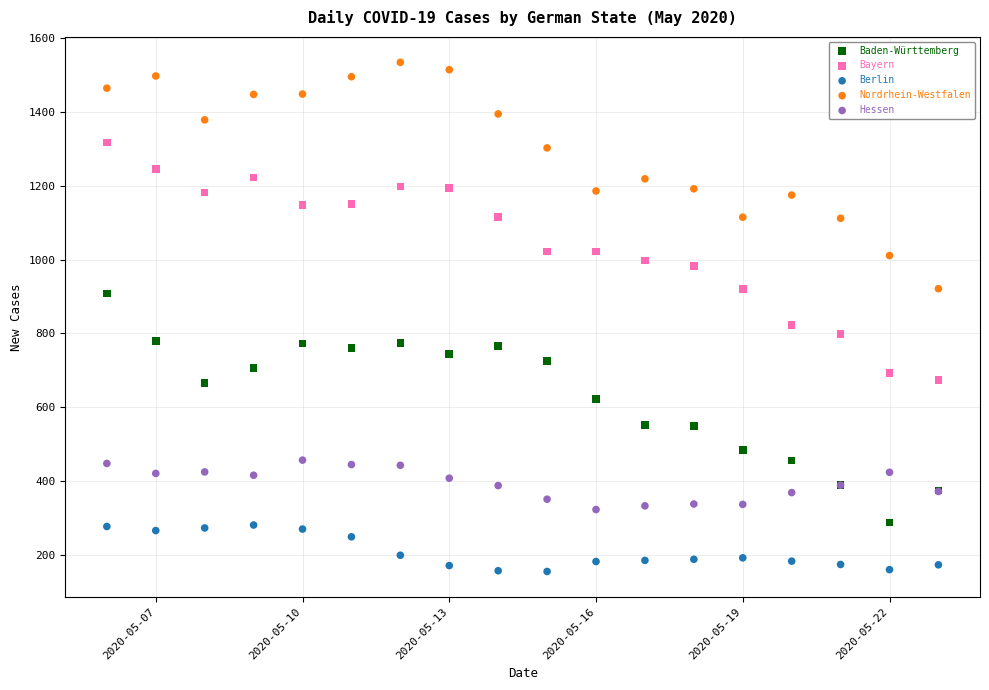

Which series reaches the minimum Y coordinate?

Berlin